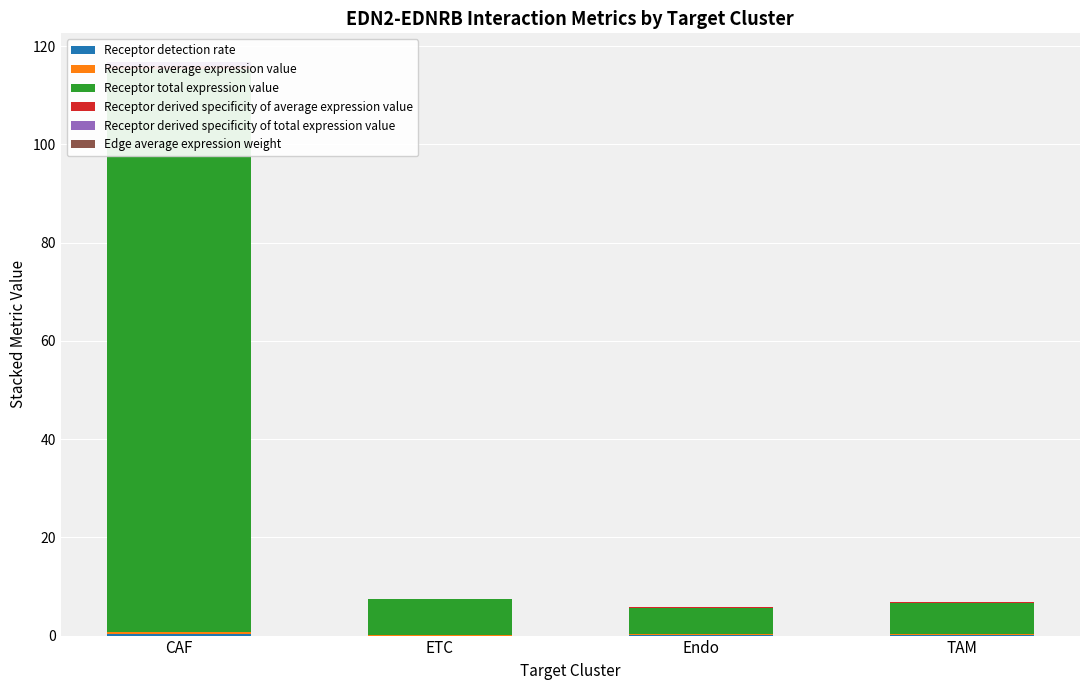

How many bars are there in total?

24